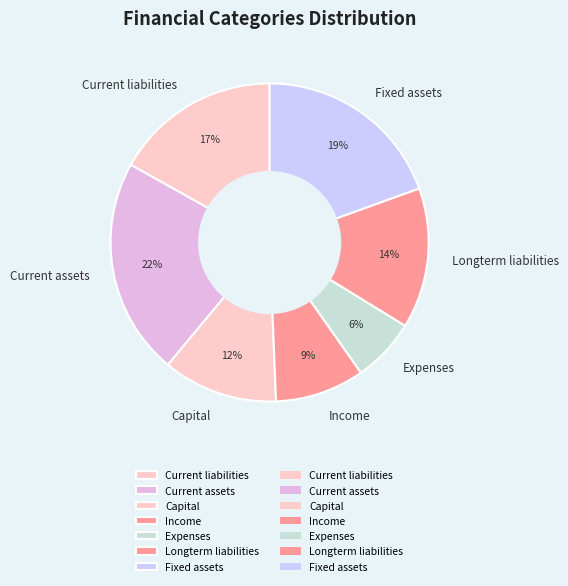

Between Current assets and Capital, which is larger?

Current assets